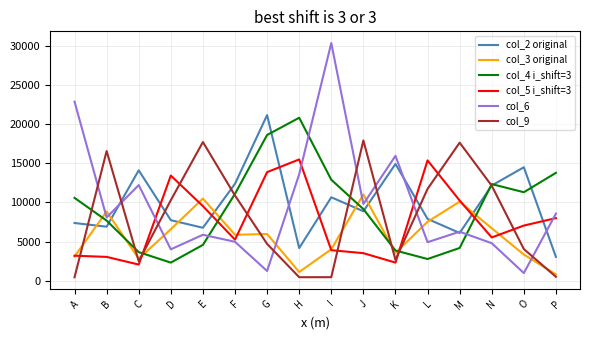

What is the difference between the second highest and second lowest values in the col_9 series?

17278